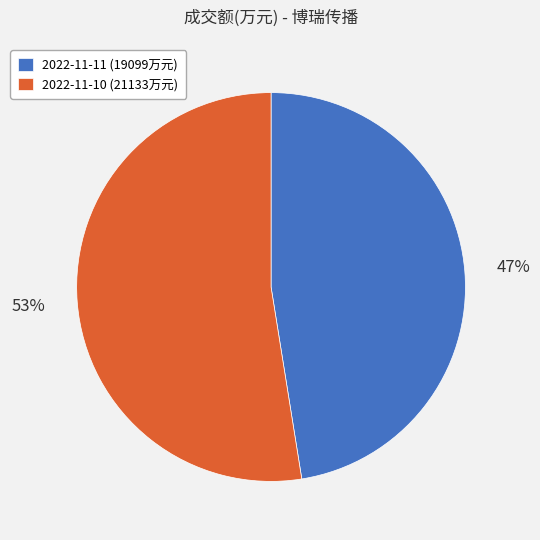

Is the sum of 2022-11-11 (19099万元) and 2022-11-10 (21133万元) greater than half?

Yes